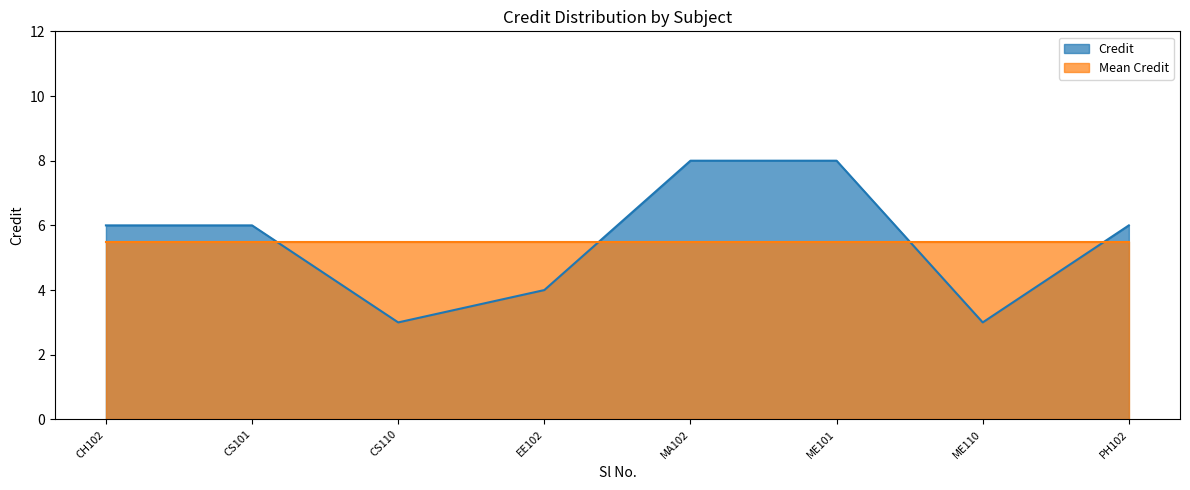

What is the difference between the maximum and minimum values?

5